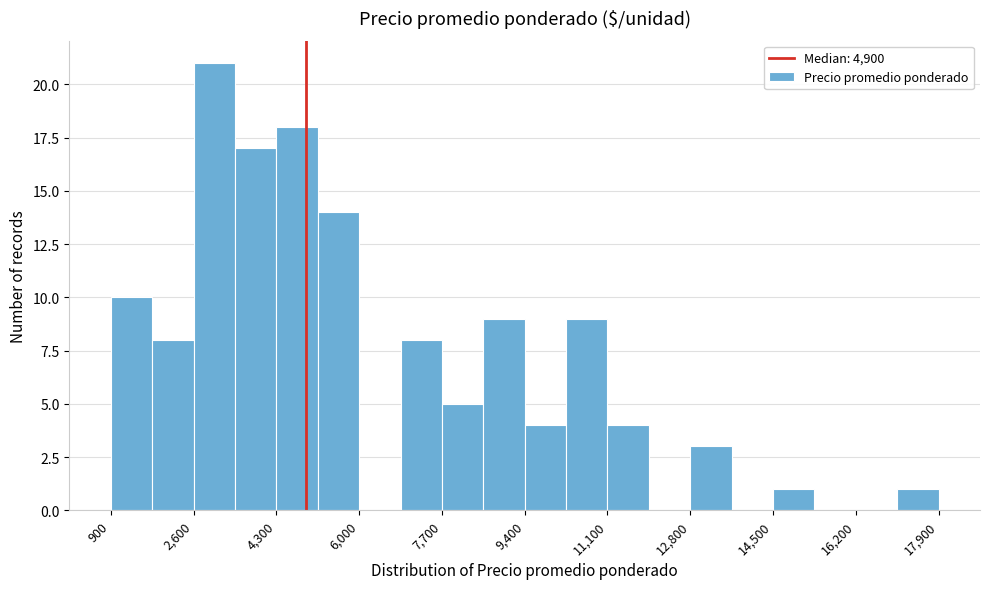

Reading left to right, transcribe this chart: for each bar, give the range it covers on the x-axis and its height. Neither the bar edges nor the heights are printed on the chart, so give them approximately, as read against the axes.

900 to 1750: 10
1750 to 2600: 8
2600 to 3450: 21
3450 to 4300: 17
4300 to 5150: 18
5150 to 6000: 14
6000 to 6850: 0
6850 to 7700: 8
7700 to 8550: 5
8550 to 9400: 9
9400 to 10250: 4
10250 to 11100: 9
11100 to 11950: 4
11950 to 12800: 0
12800 to 13650: 3
13650 to 14500: 0
14500 to 15350: 1
15350 to 16200: 0
16200 to 17050: 0
17050 to 17900: 1